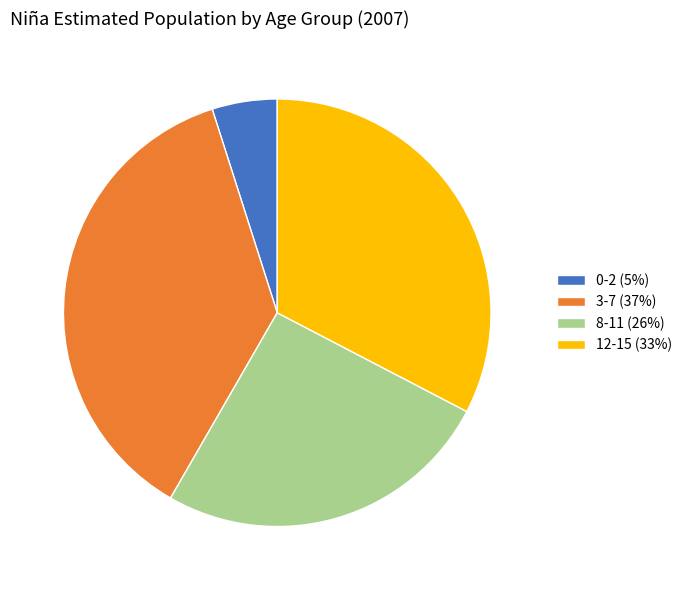

Which slice is the largest?

3-7